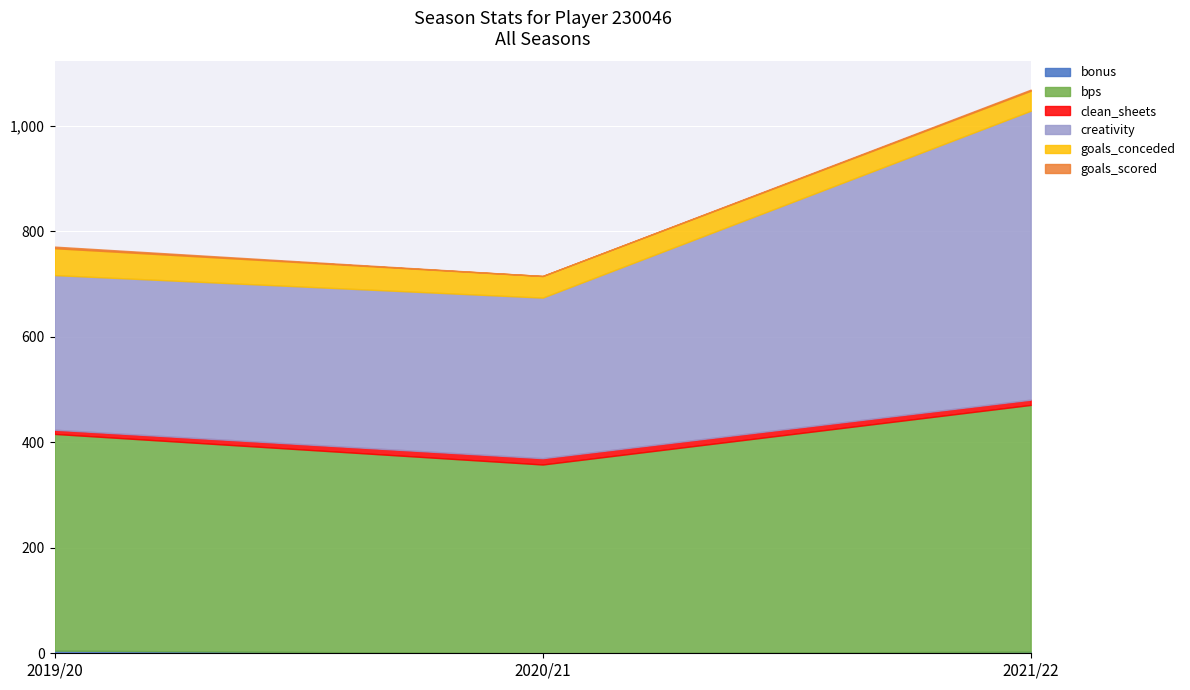

Is it true that goals_scored equals 3.0 at 2019/20?

True